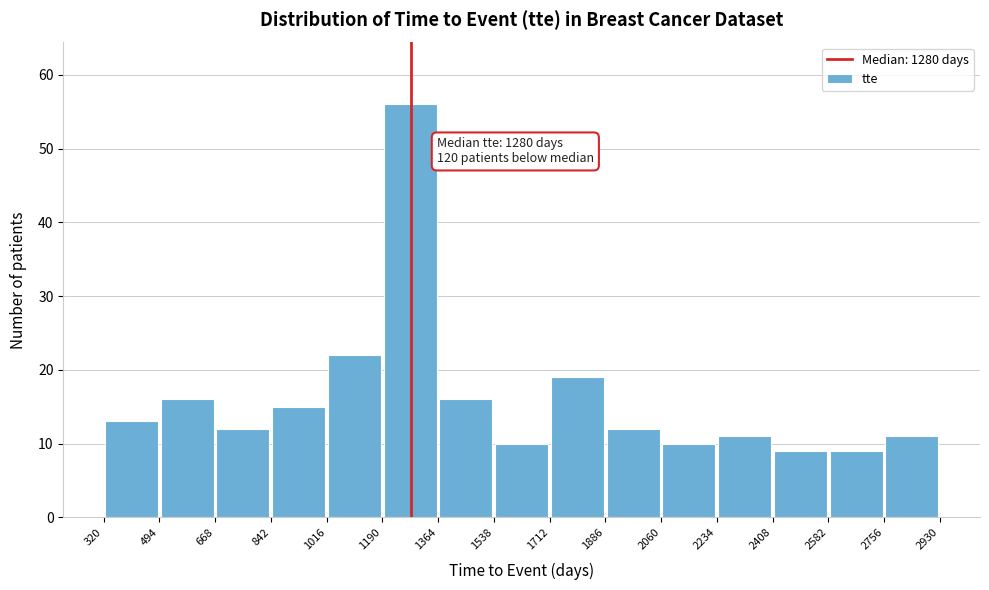

Over which range of the x-axis is the bar tallest?

1190 to 1364